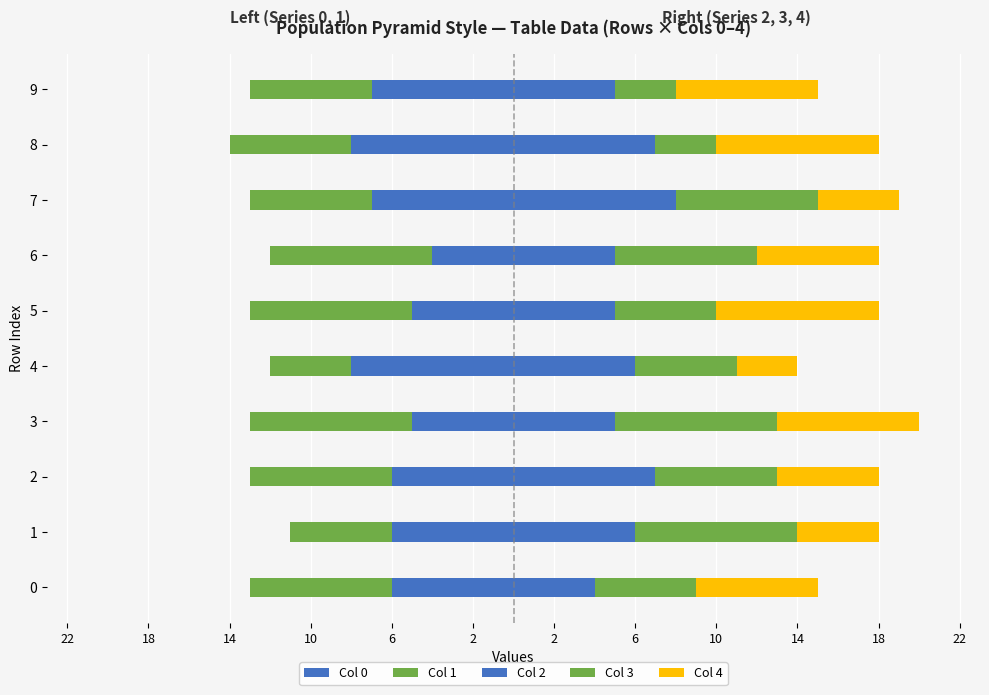

Reading left to right, extract all data points from this chart.

0: 0=-6	1=-6	2=-6	3=-5	4=-8	5=-5	6=-4	7=-7	8=-8	9=-7
1: 0=-7	1=-5	2=-7	3=-8	4=-4	5=-8	6=-8	7=-6	8=-6	9=-6
2: 0=4	1=6	2=7	3=5	4=6	5=5	6=5	7=8	8=7	9=5
3: 0=5	1=8	2=6	3=8	4=5	5=5	6=7	7=7	8=3	9=3
4: 0=6	1=4	2=5	3=7	4=3	5=8	6=6	7=4	8=8	9=7